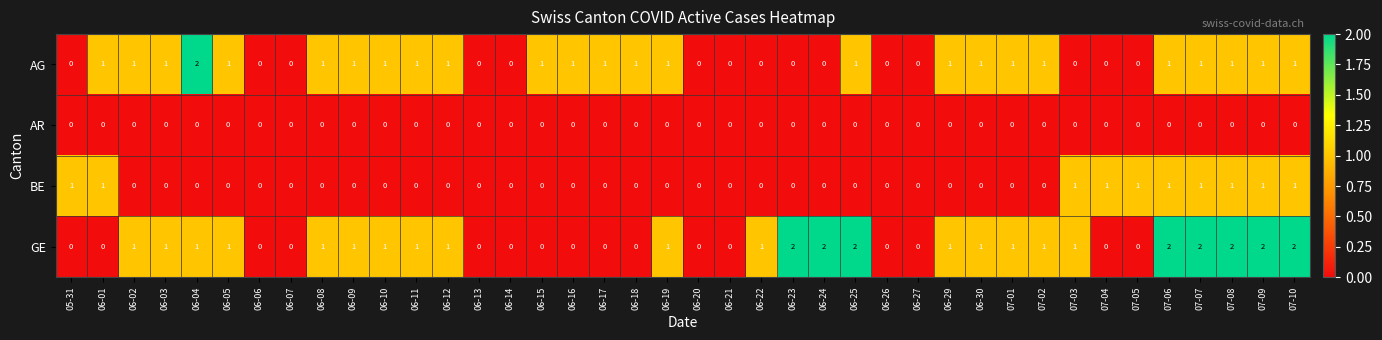

How many BE values are between 0 and 1?

40